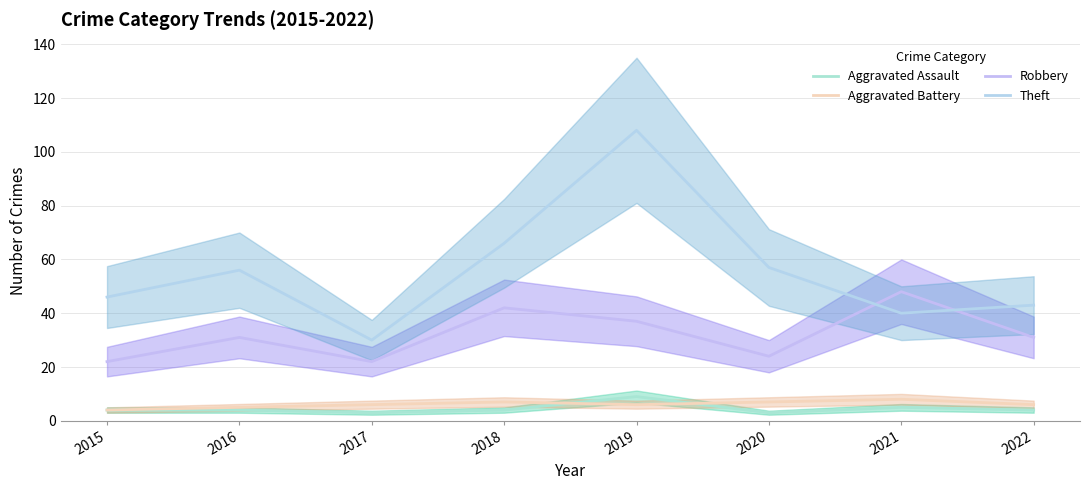

What is the highest value of the Aggravated Assault series?

9